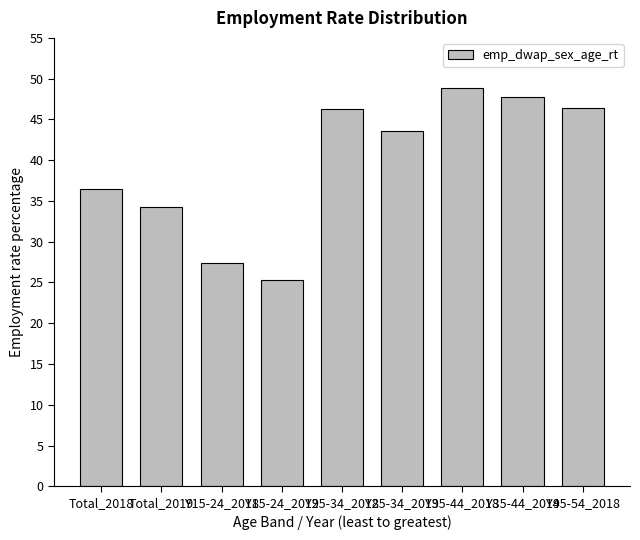

What value does the data have at Y35-44_2018?

48.9